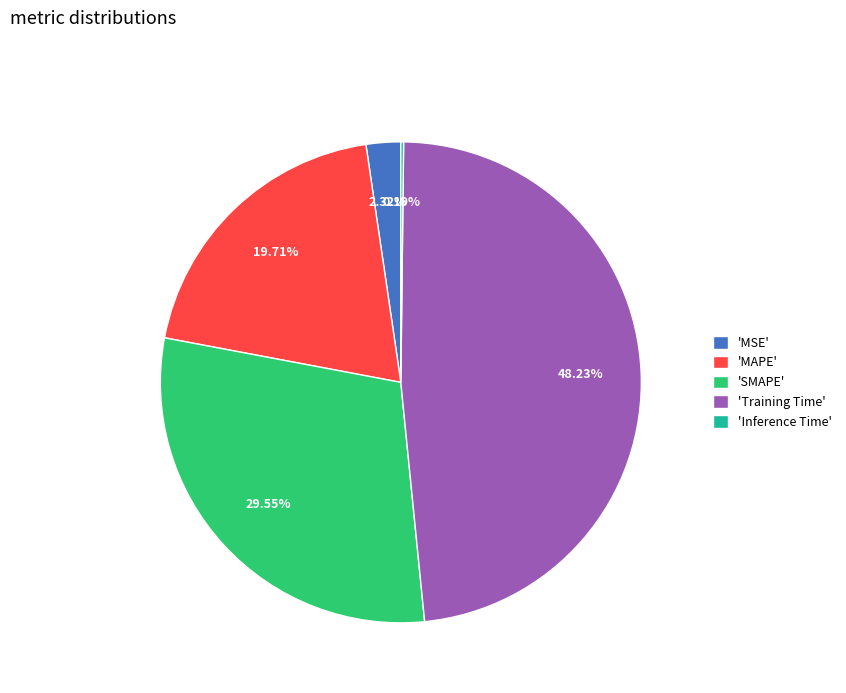

Does any single category account for the majority?

No